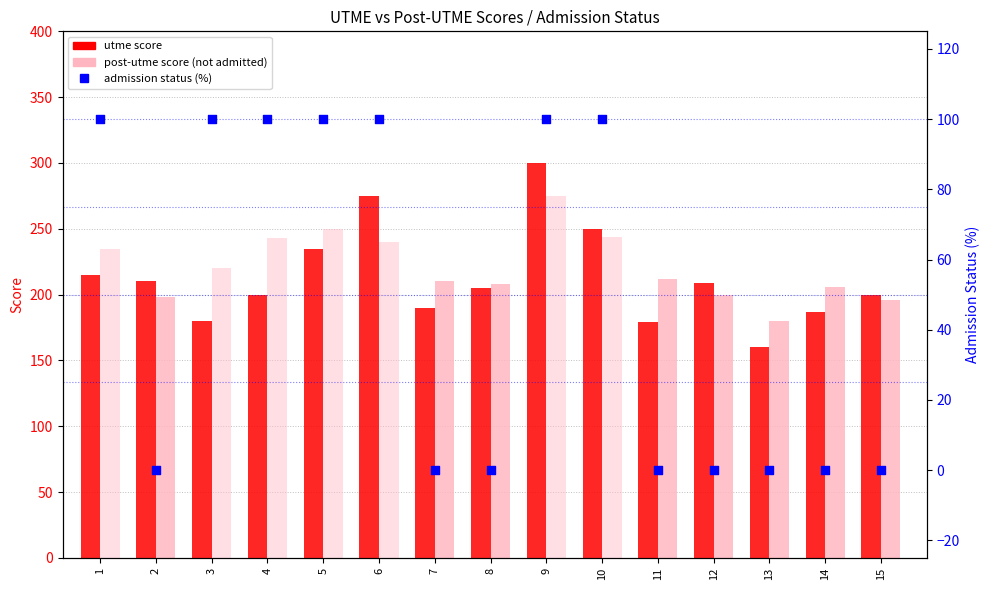

At how many categories does at least one series exceed 289?

1